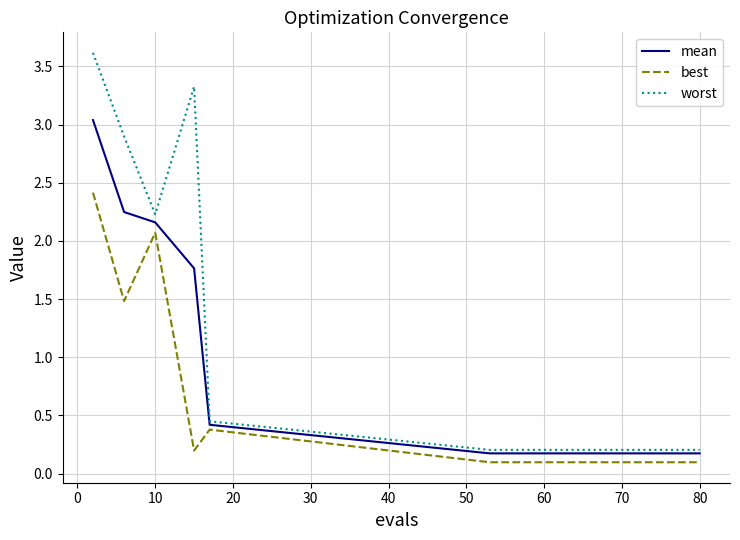

List the series in order of their overall mean, lowest first.

best, mean, worst